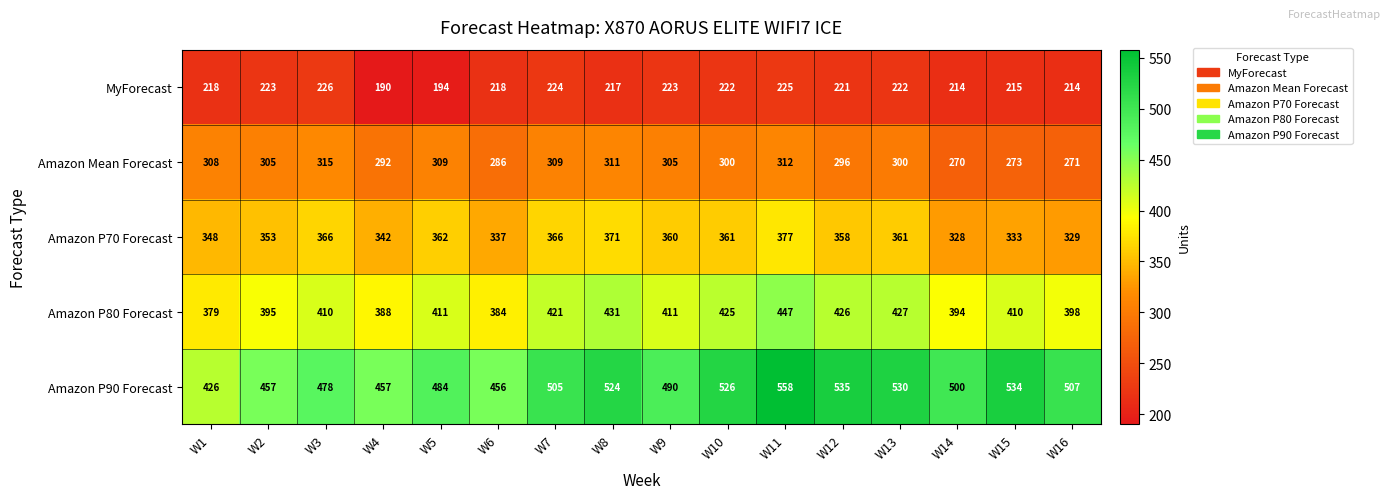

How many distinct data groups are displayed?

5